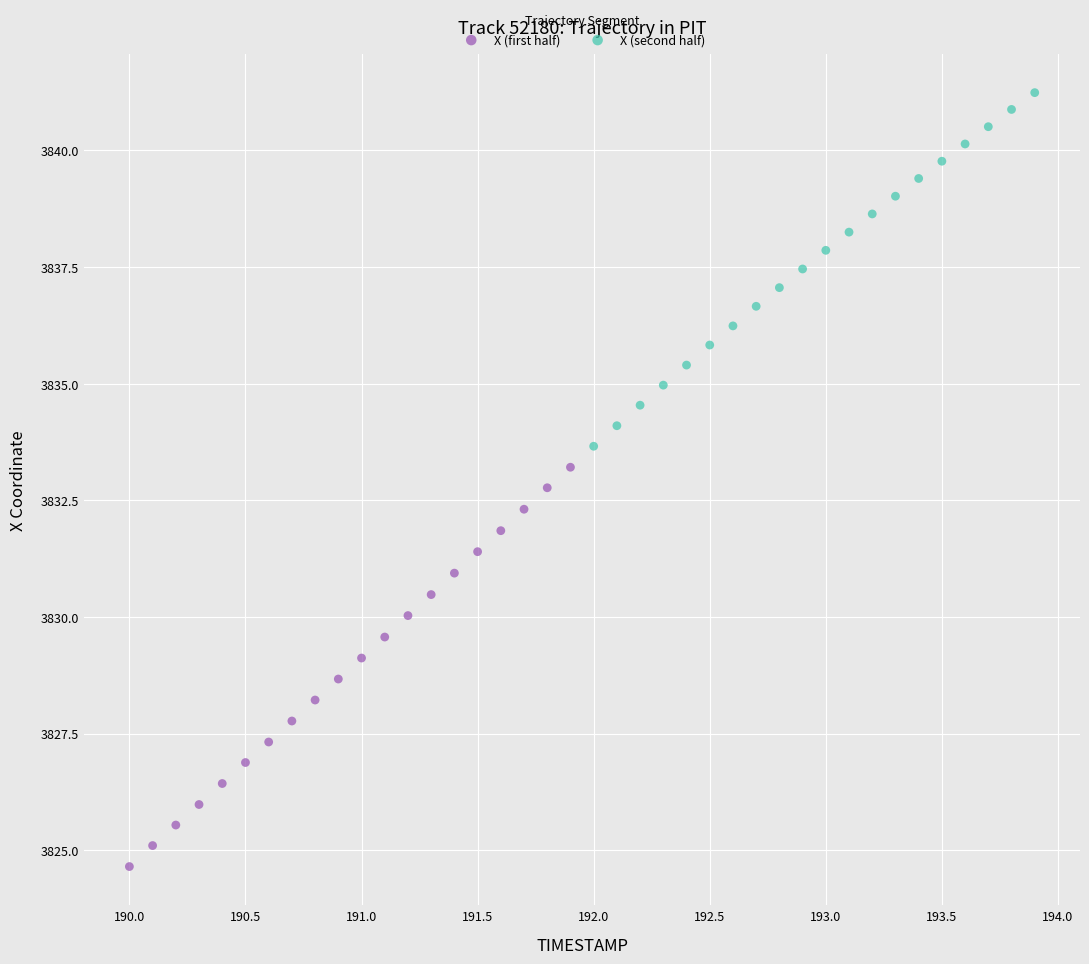

Which series reaches the minimum Y coordinate?

X (first half)